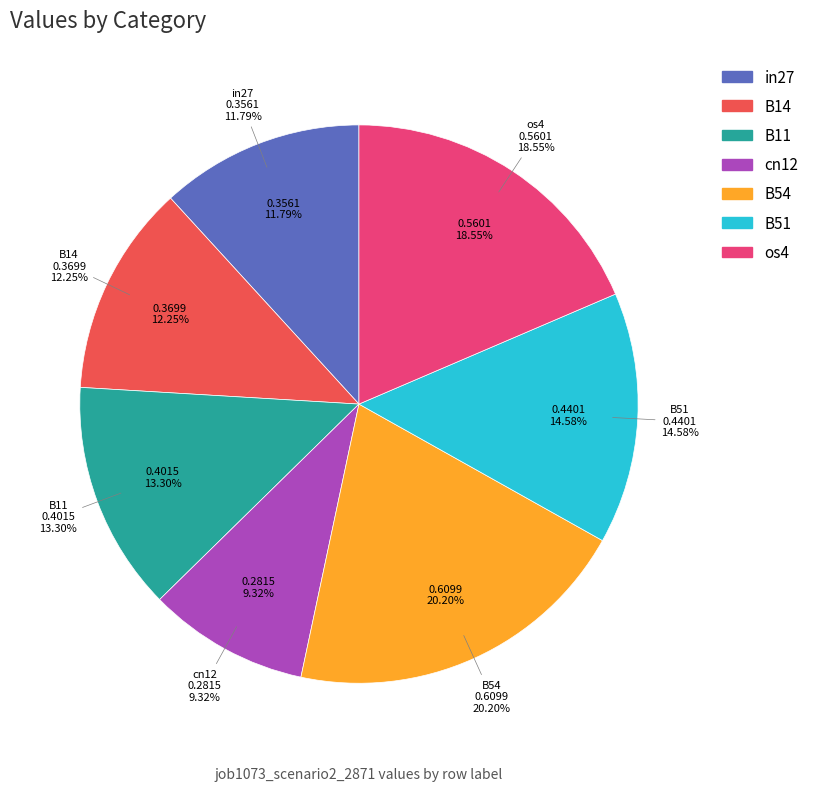

To the nearest percent, what is the difference between the B51 and in27 slice percentages?

3%